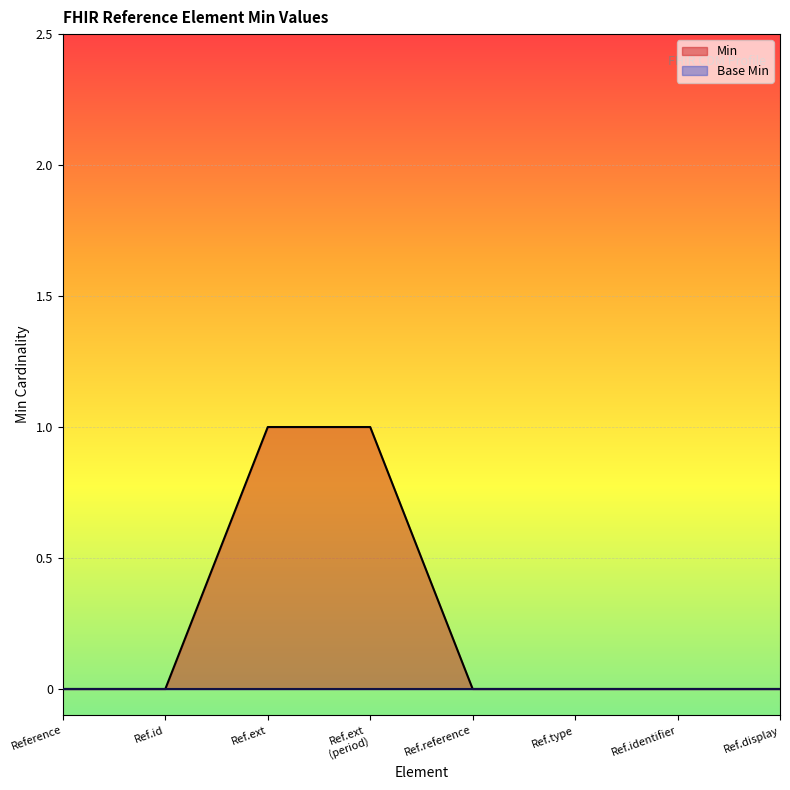

Which series has the largest range (max minus min)?

Min